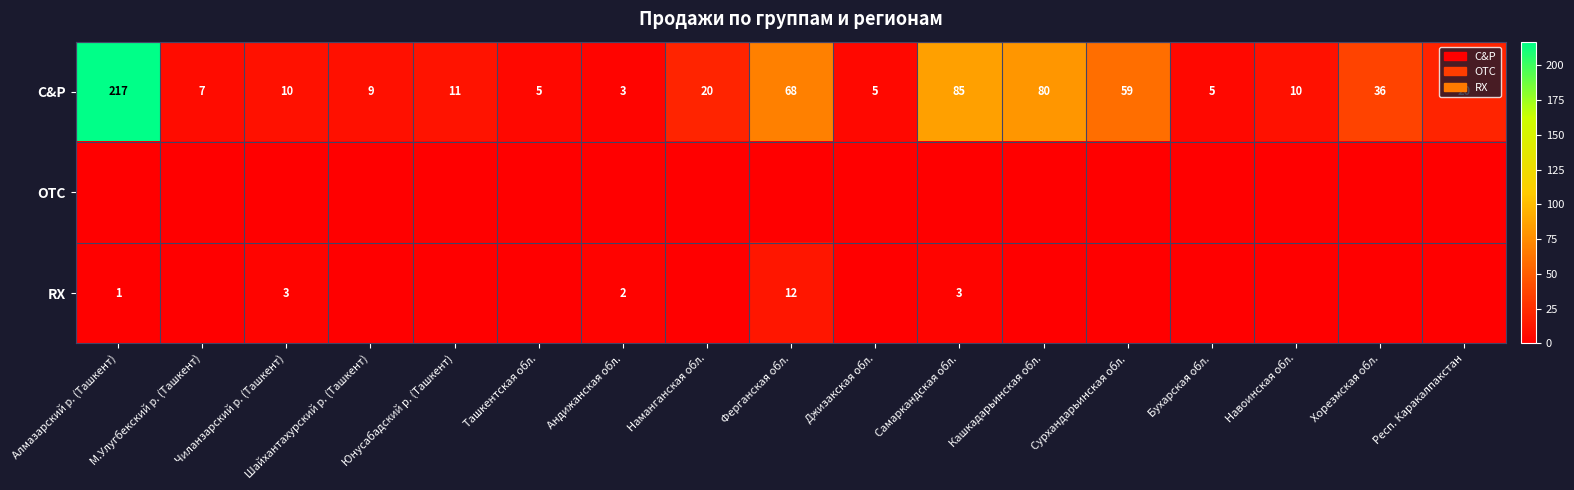

True or false: C&P has a value of 36 at Хорезмская обл..

True